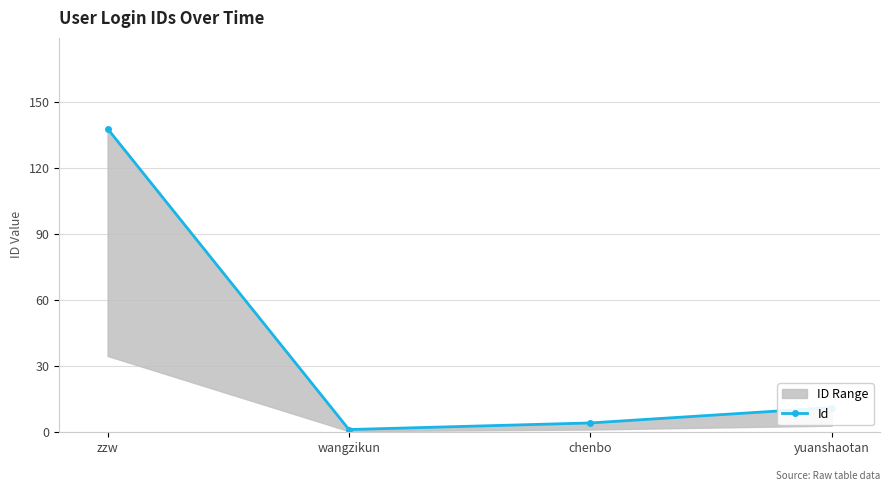

What value does the data have at zzw?

138